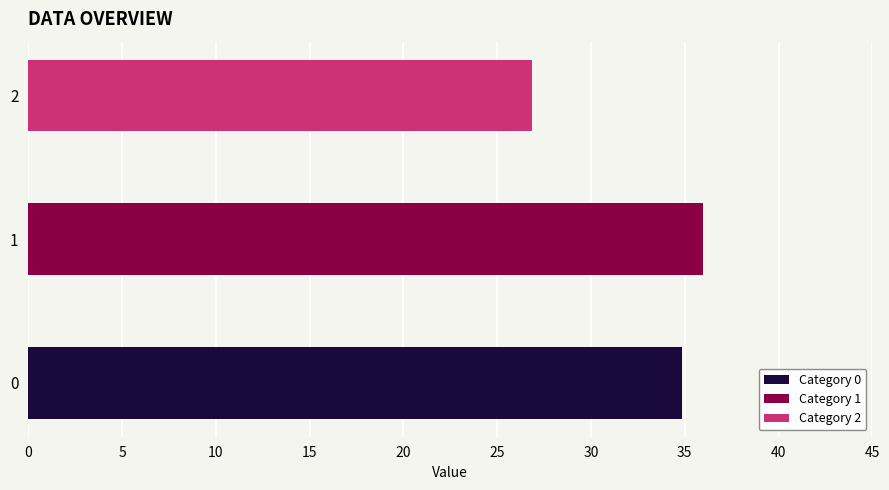

Rank the categories by value from highest to lowest.

1, 0, 2